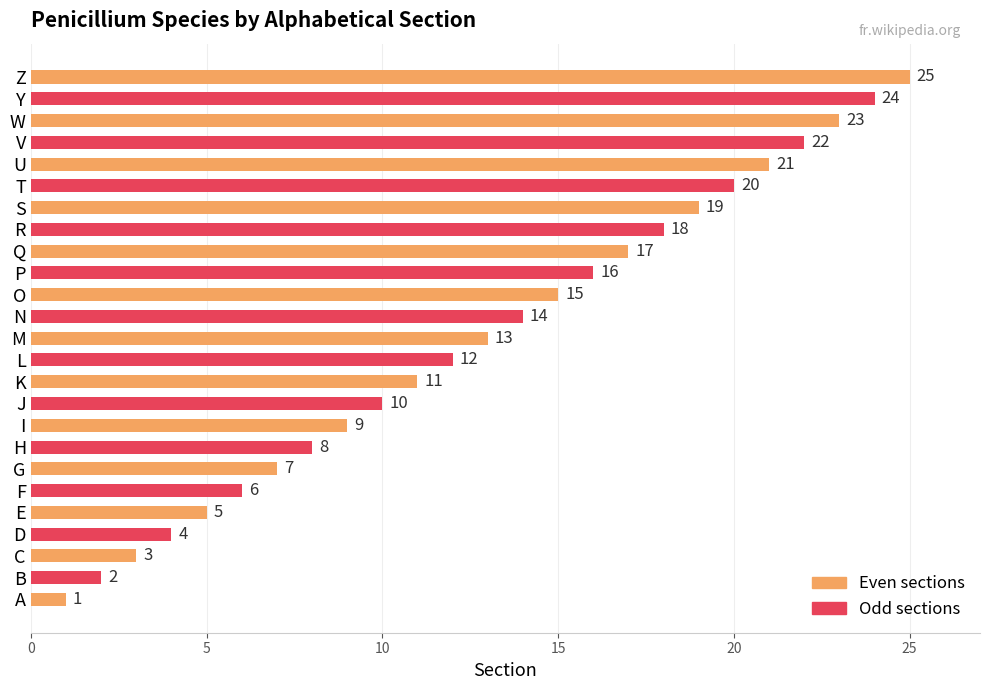

The chart shows a value of 4 at D. True or false?

True